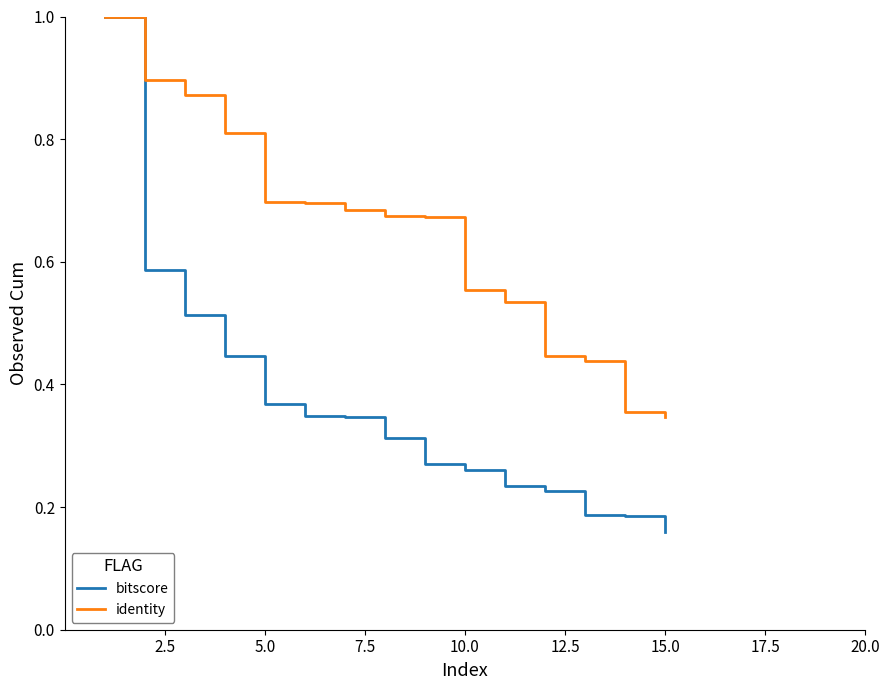

List the series in order of their overall mean, highest first.

identity, bitscore